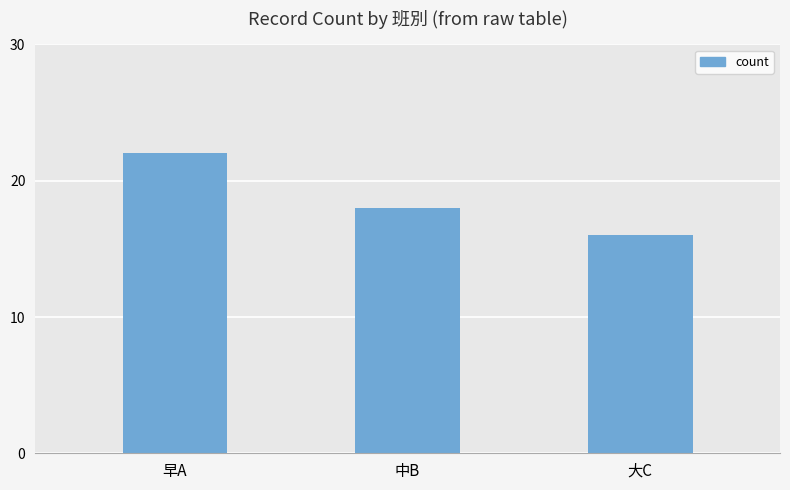

The chart shows a value of 18 at 中B. True or false?

True